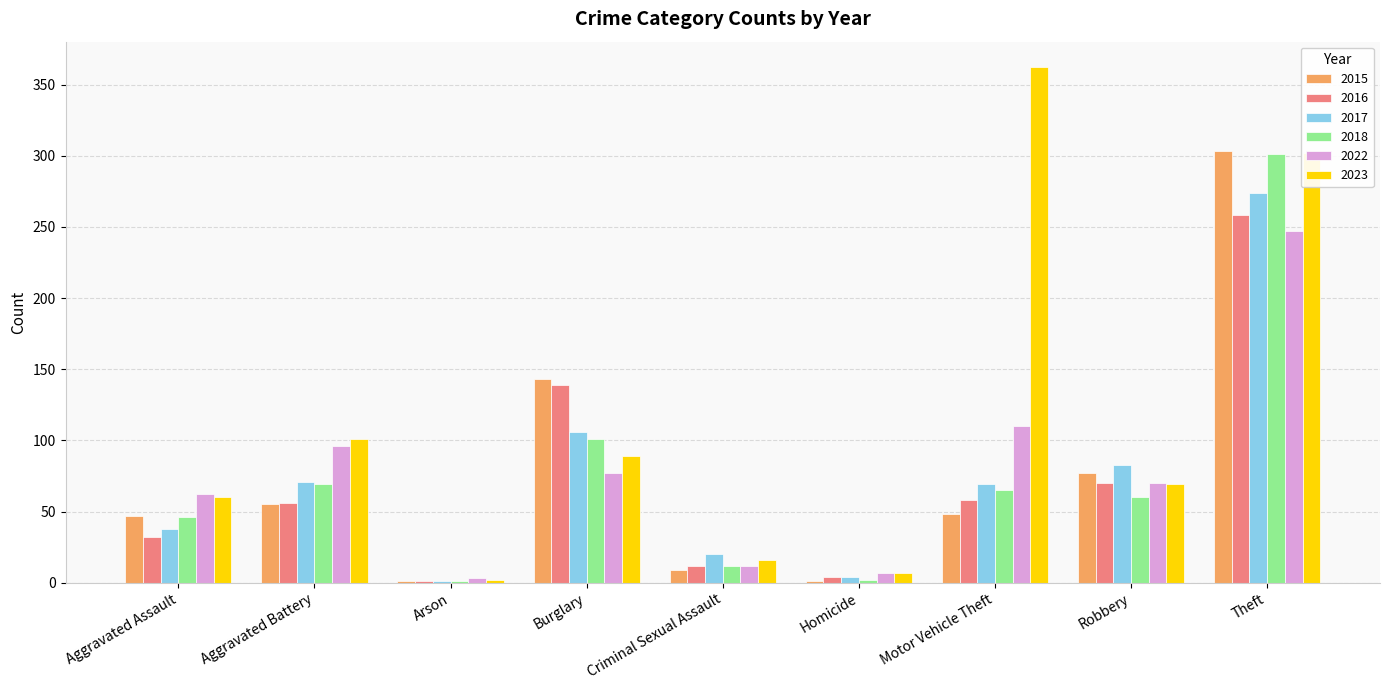

What is the sum of the 2018 values at Robbery and Theft?

361